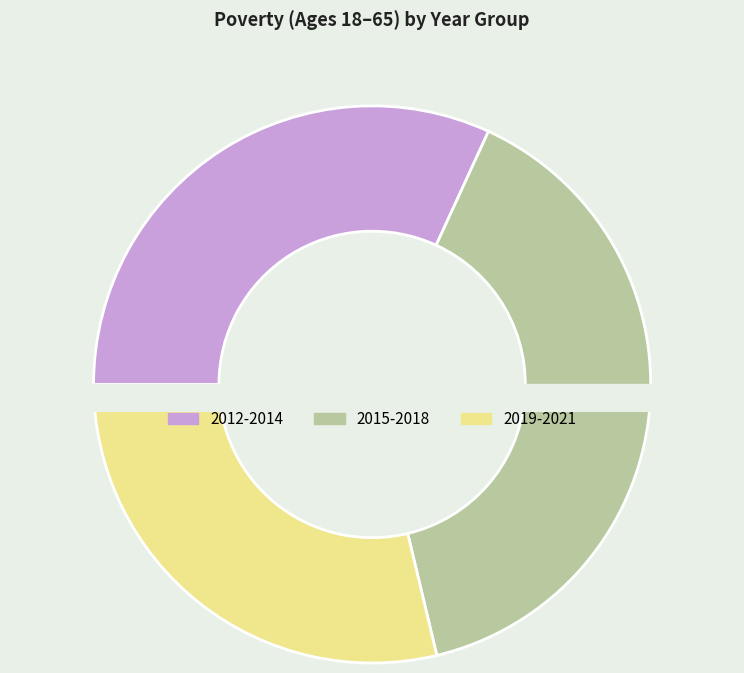

Does any single category account for the majority?

No